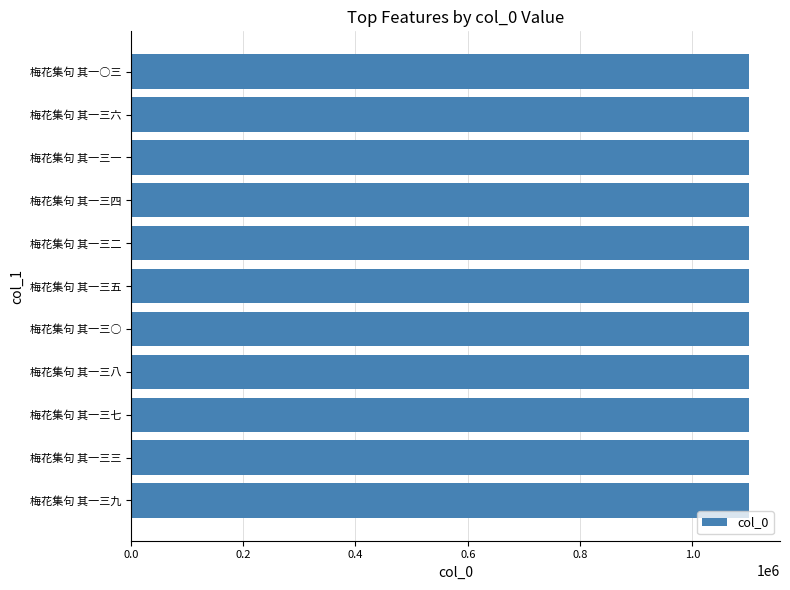

What is the smallest value displayed?

1100861